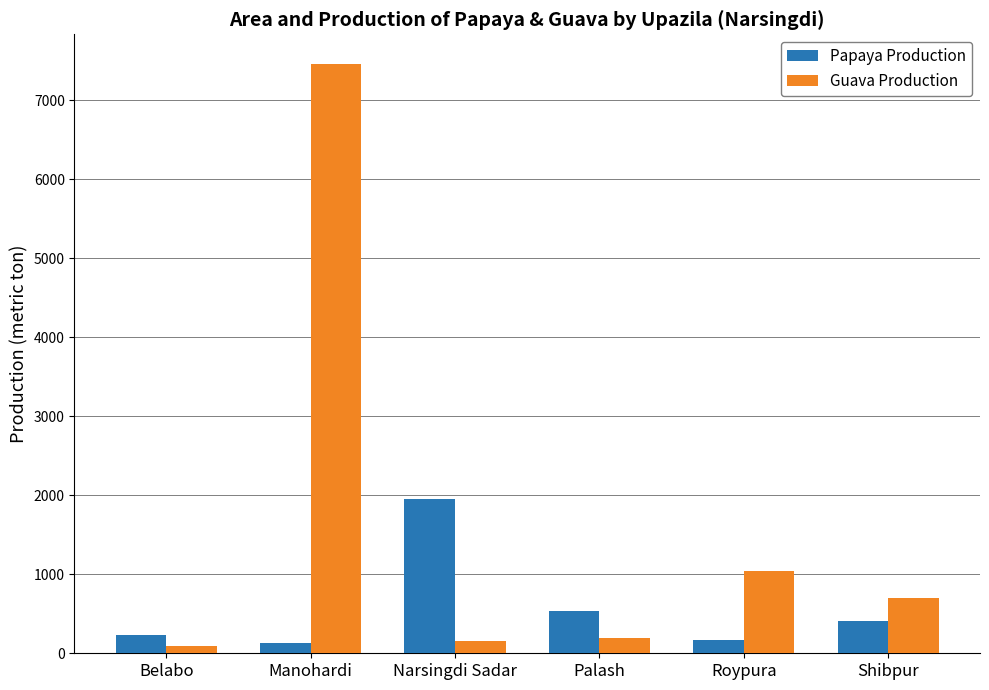

At which category does the chart reach its peak across all series?

Manohardi